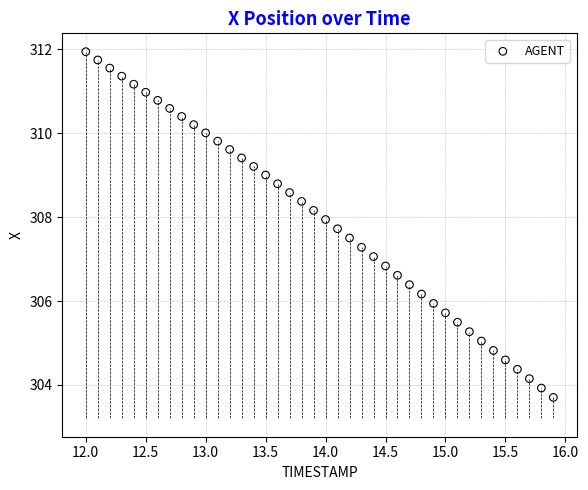

What is the range of Y values (max minus min)?

8.2